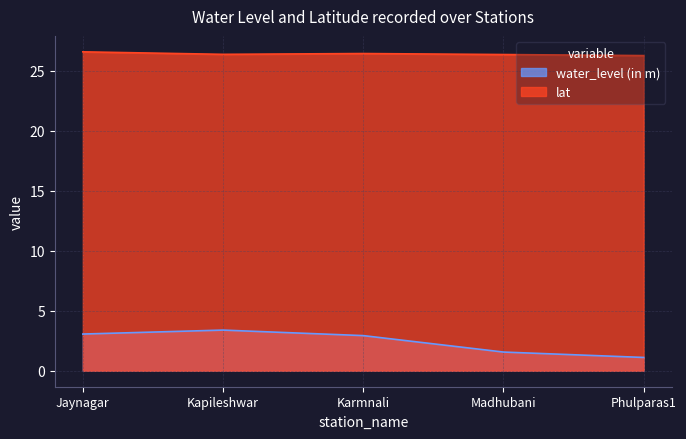

Rank the categories by water_level (in m) value from highest to lowest.

Kapileshwar, Jaynagar, Karmnali, Madhubani, Phulparas1